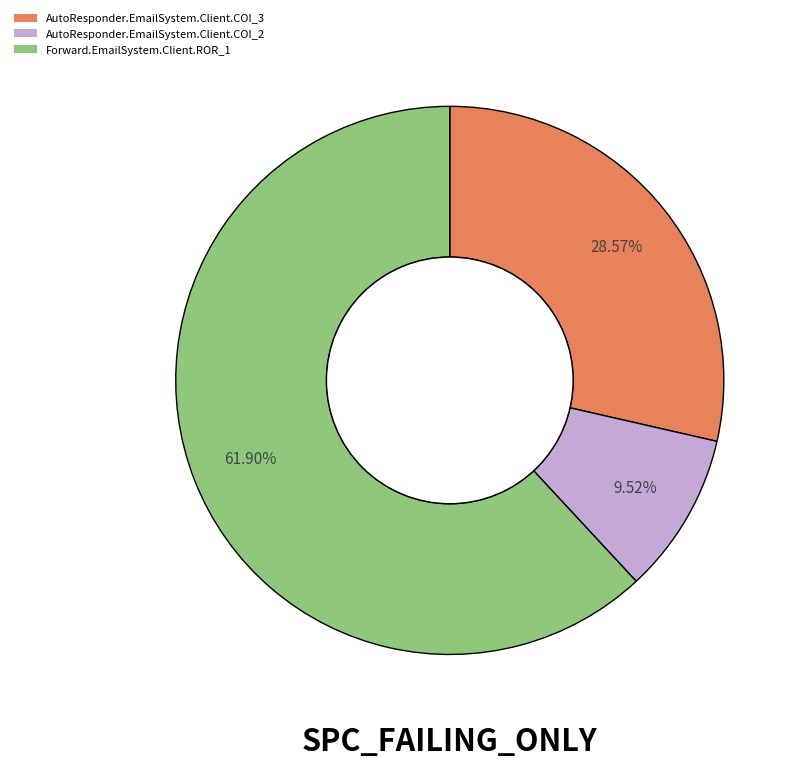

What percentage is NOT represented by AutoResponder.EmailSystem.Client.COI_3?

71.4%